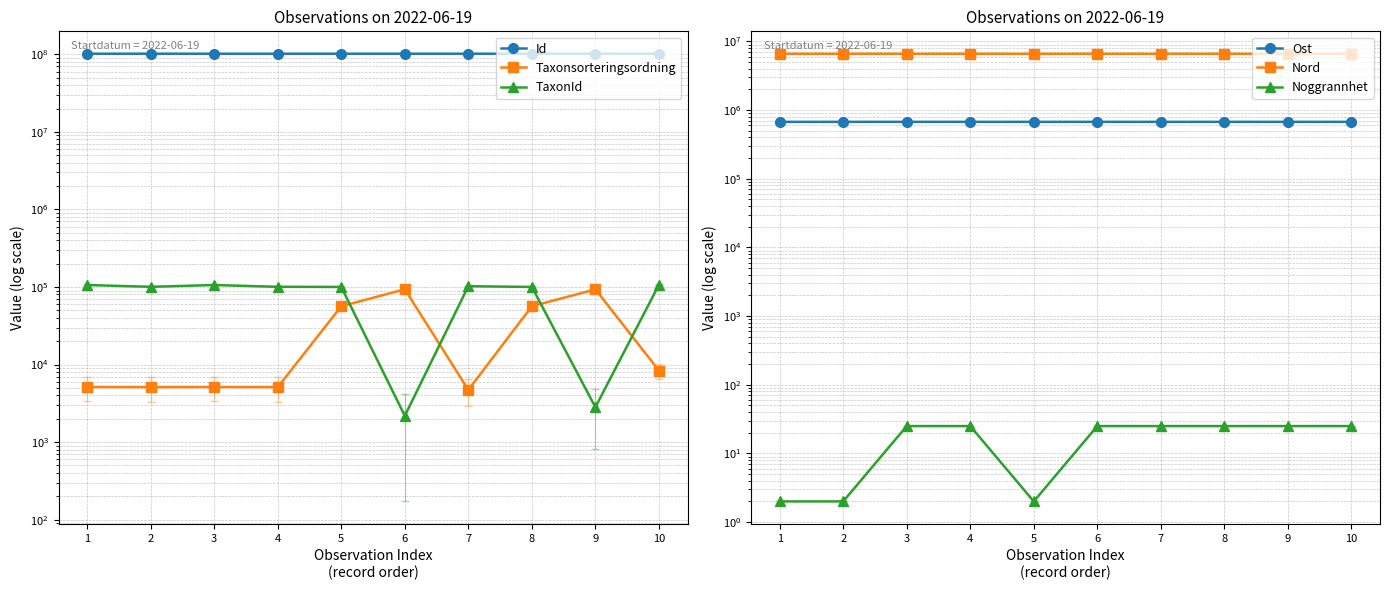

Is it true that Id equals 162083557.0 at 7?

False